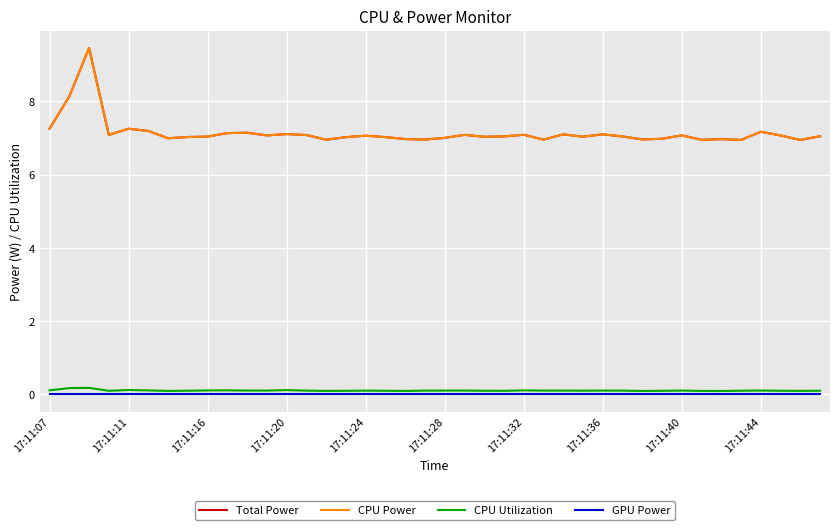

Does the chart have visible grid lines?

Yes